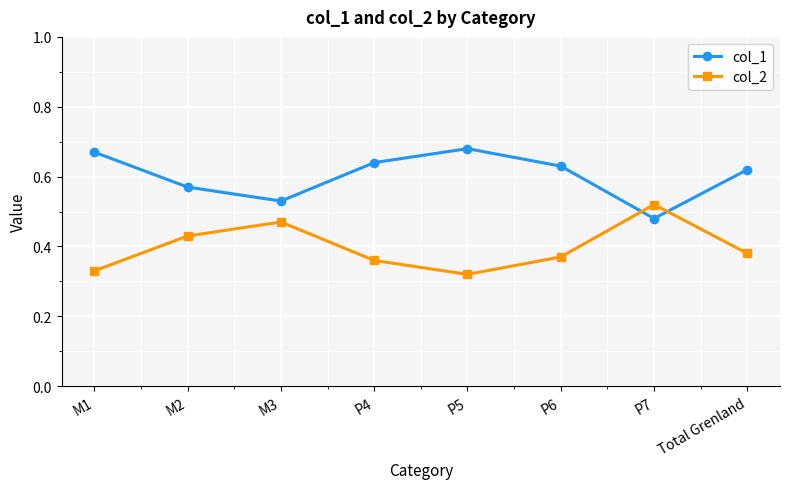

True or false: col_1 has a value of 0.1 at P4.

False